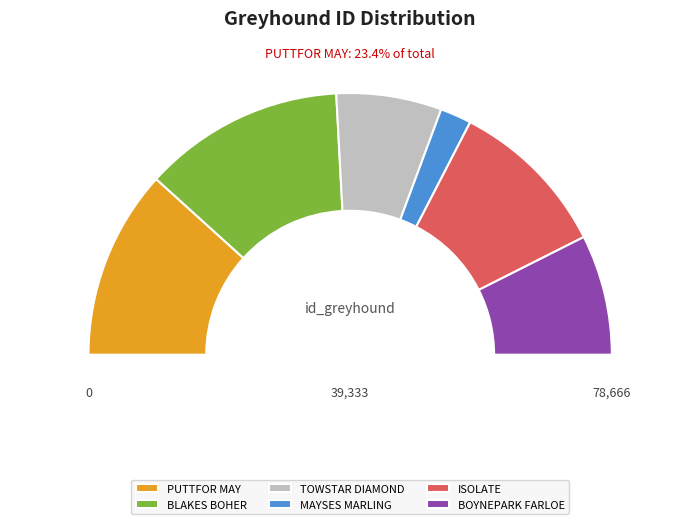

Is TOWSTAR DIAMOND the majority of the pie?

No